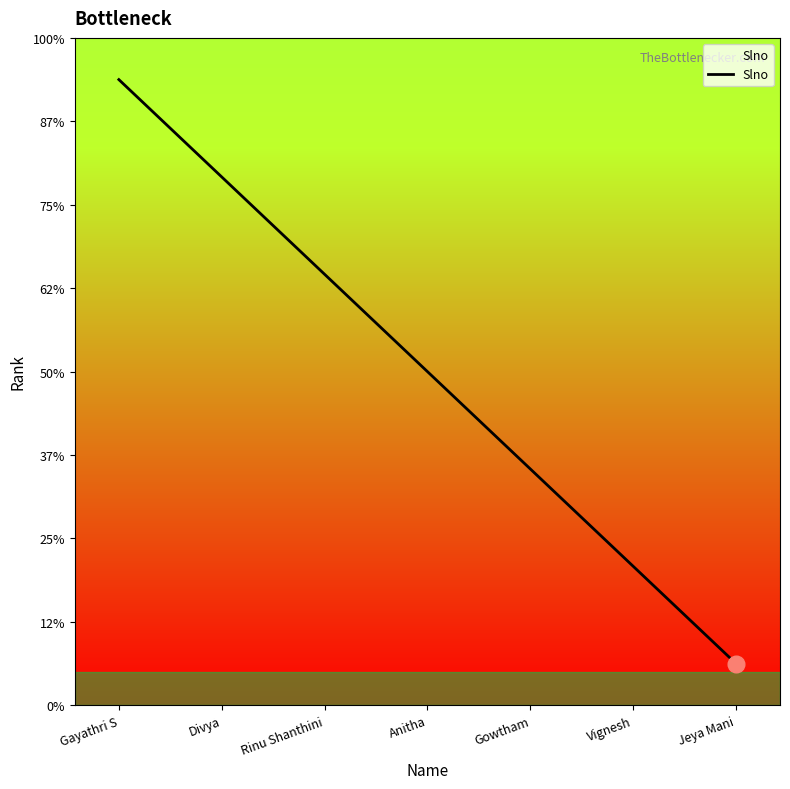

Does the chart have visible grid lines?

No